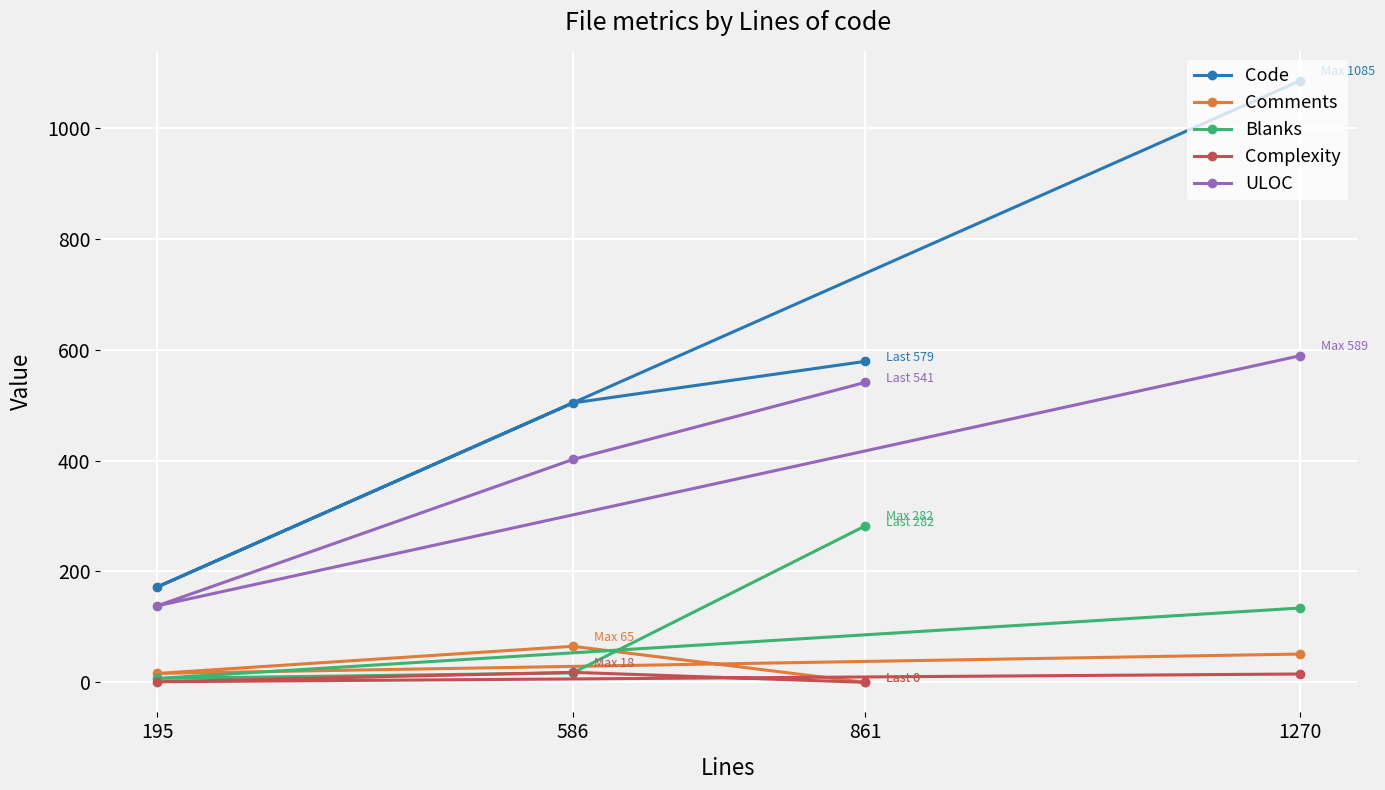

Between 1270 and 861, which series saw the biggest shift?

Code